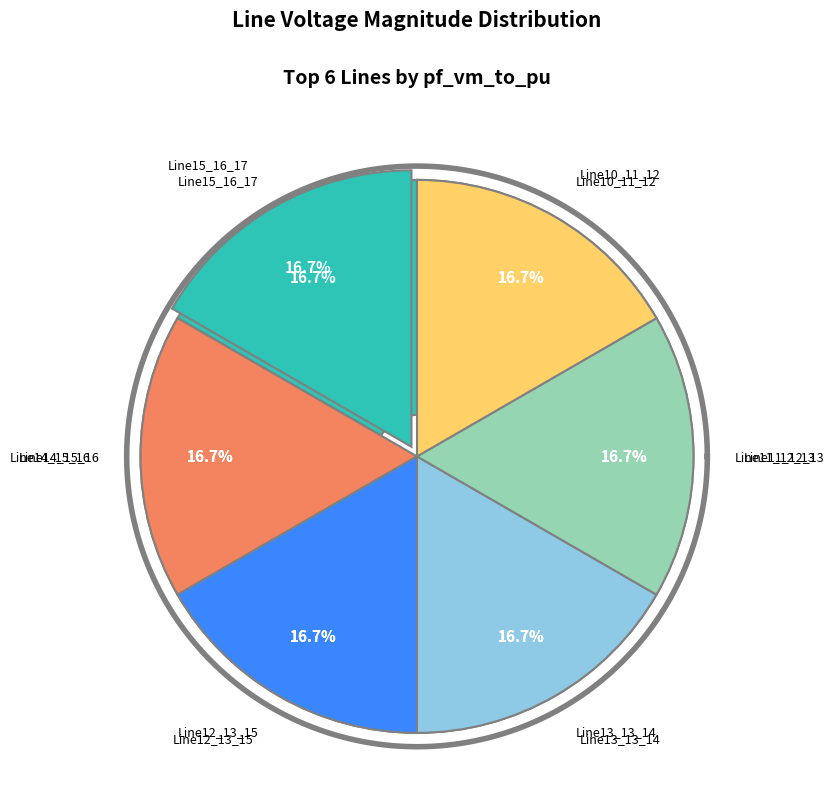

Does any single category account for the majority?

No